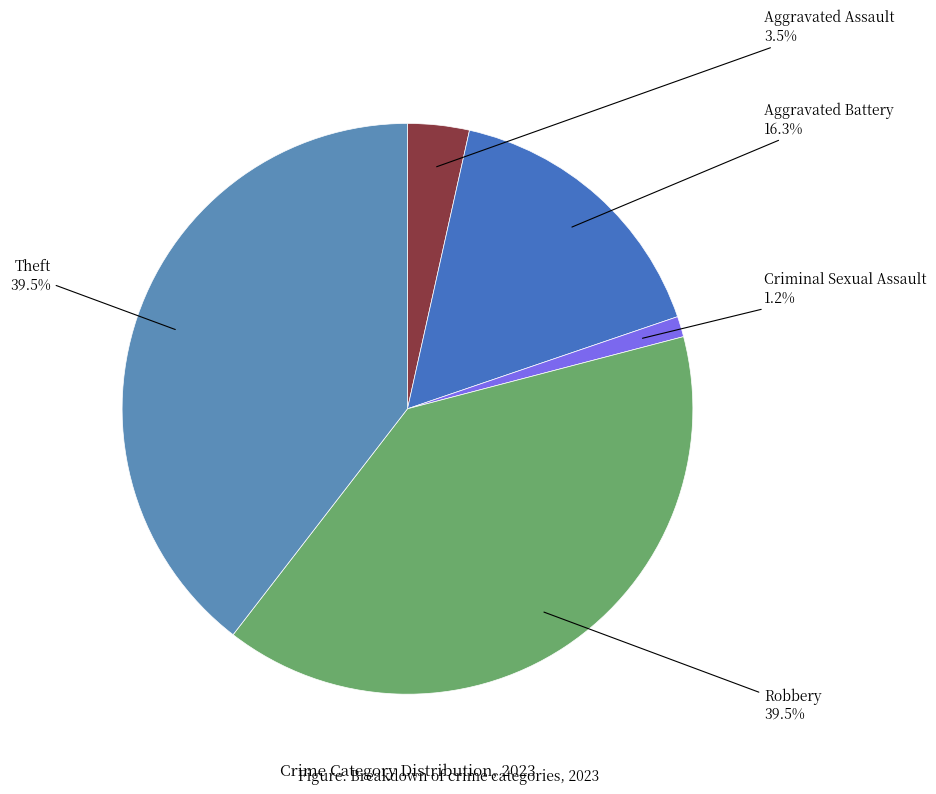

How many slices are in this pie chart?

5